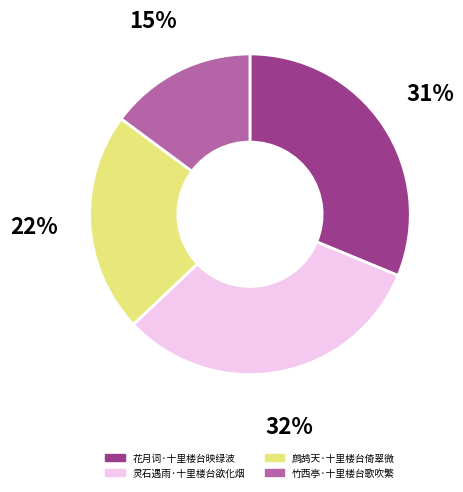

Between 竹西亭·十里楼台歌吹繁 and 灵石遇雨·十里楼台欲化烟, which is larger?

灵石遇雨·十里楼台欲化烟